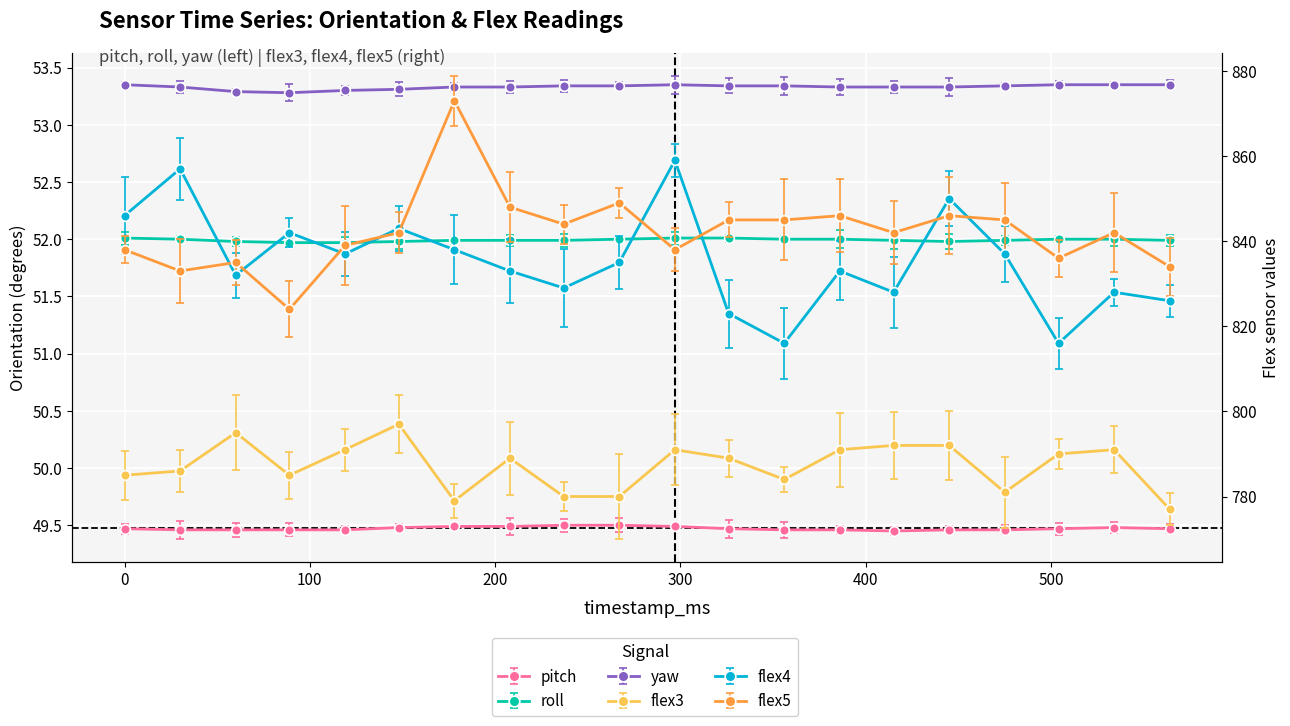

What is the difference between the highest and lowest values at 475?

795.5